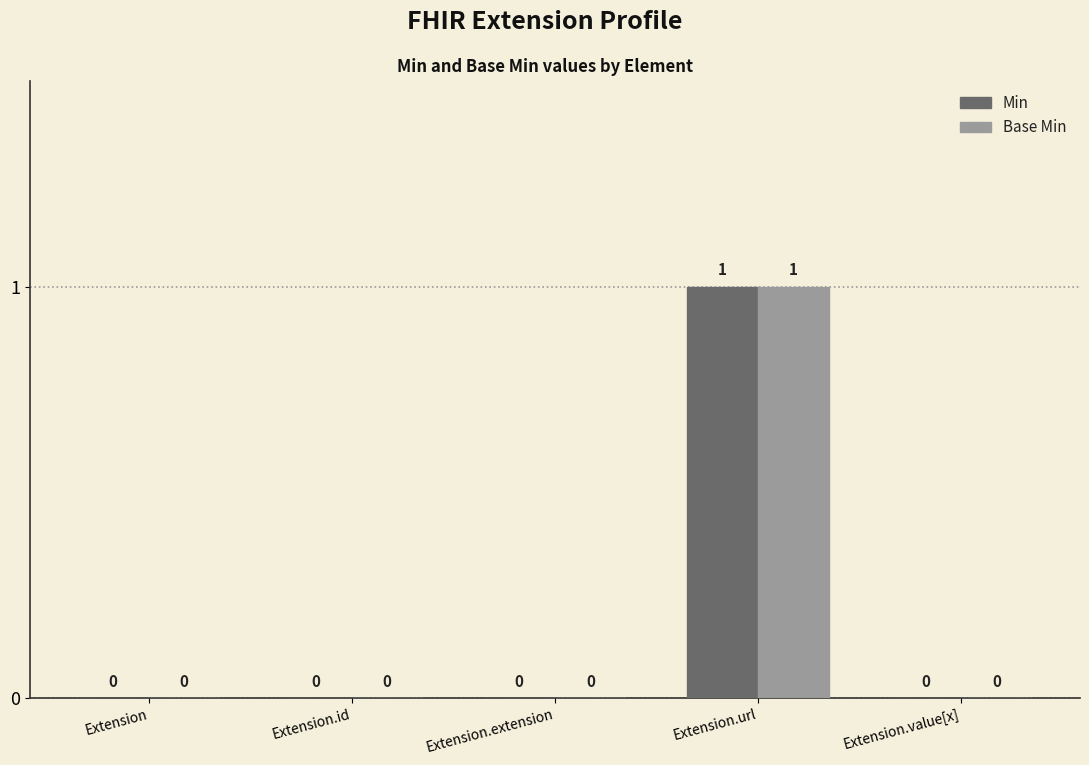

The value of Min at Extension.value[x] is -1. True or false?

False